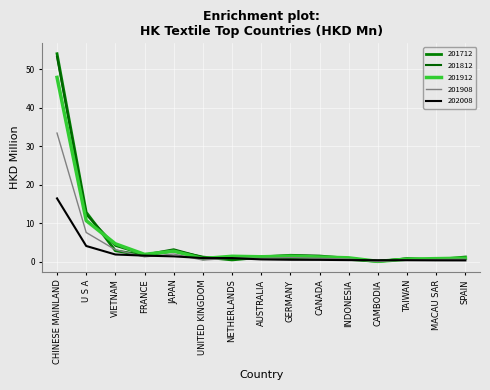

Is this an area chart (filled region under the line)?

No